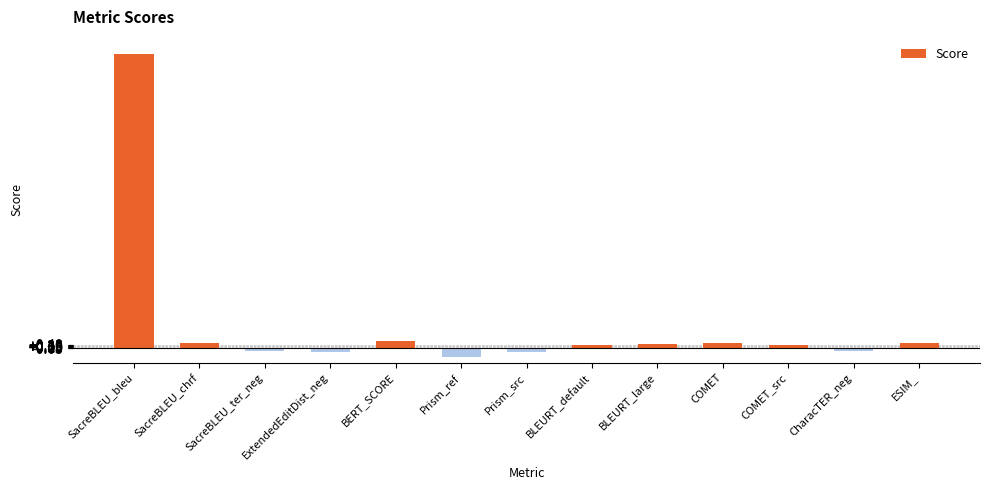

What is the sum of the values at ExtendedEditDist_neg and Prism_src?

-1.2